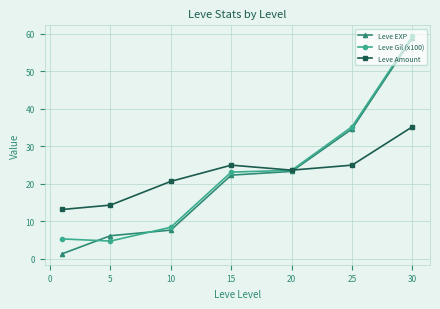

What is the average value of the Leve EXP series?

22.1